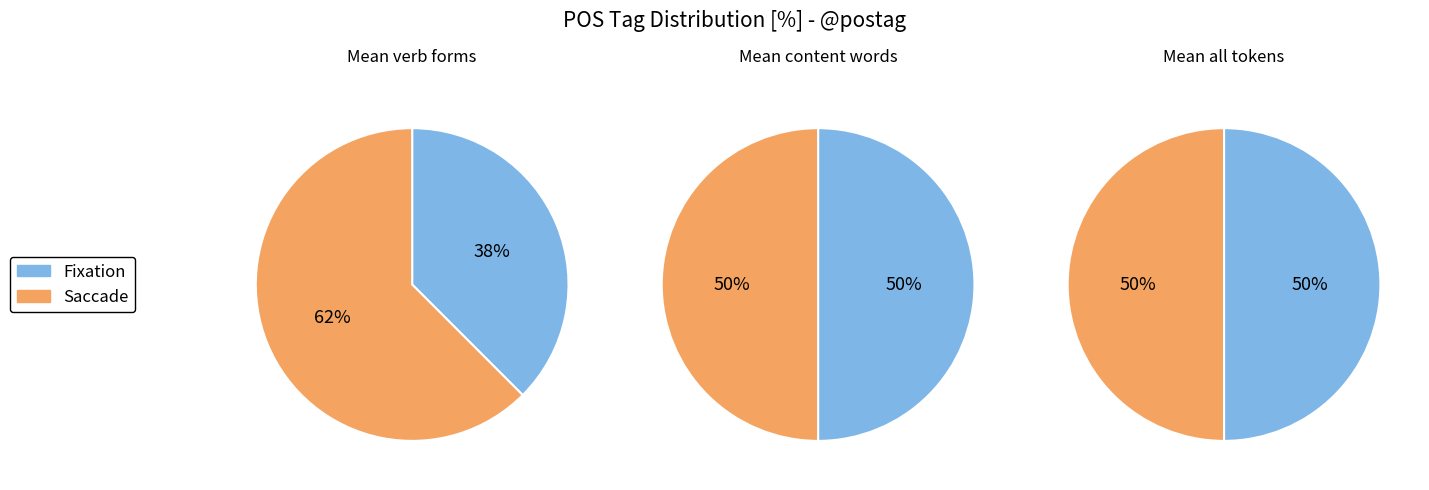

Is there any slice that represents more than half of the pie?

Yes